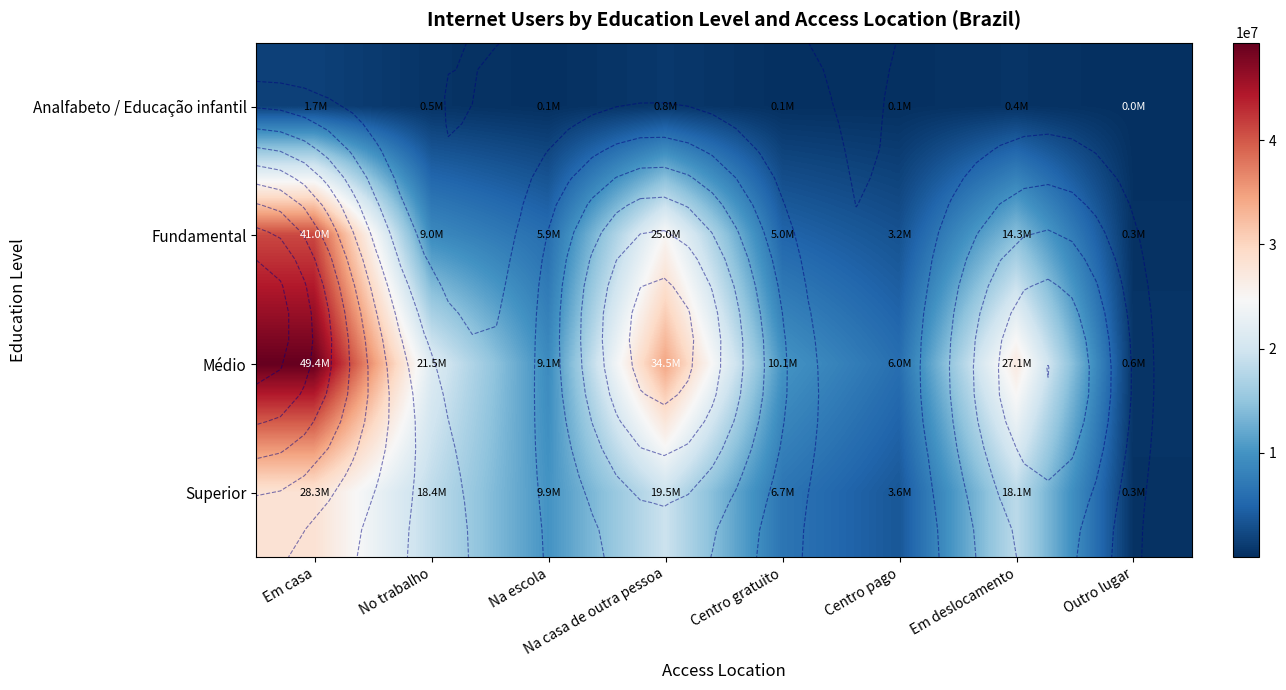

What is the difference between the maximum and minimum values in the Analfabeto / Educação infantil series?

1659084